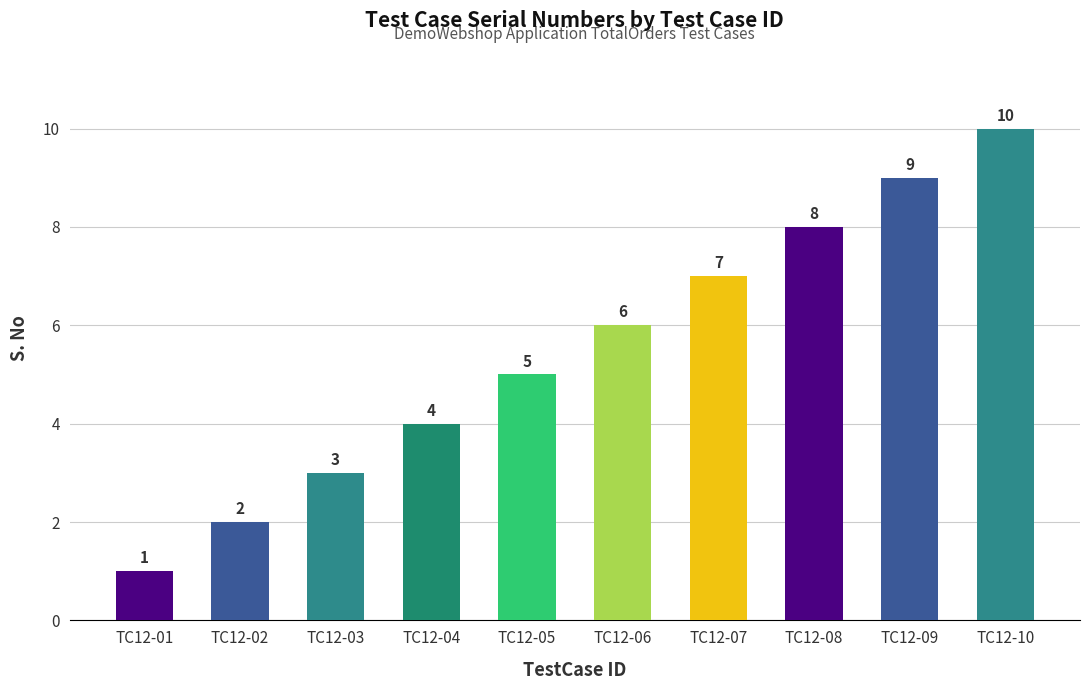

Reading left to right, list all the values displayed in this chart.

1	2	3	4	5	6	7	8	9	10